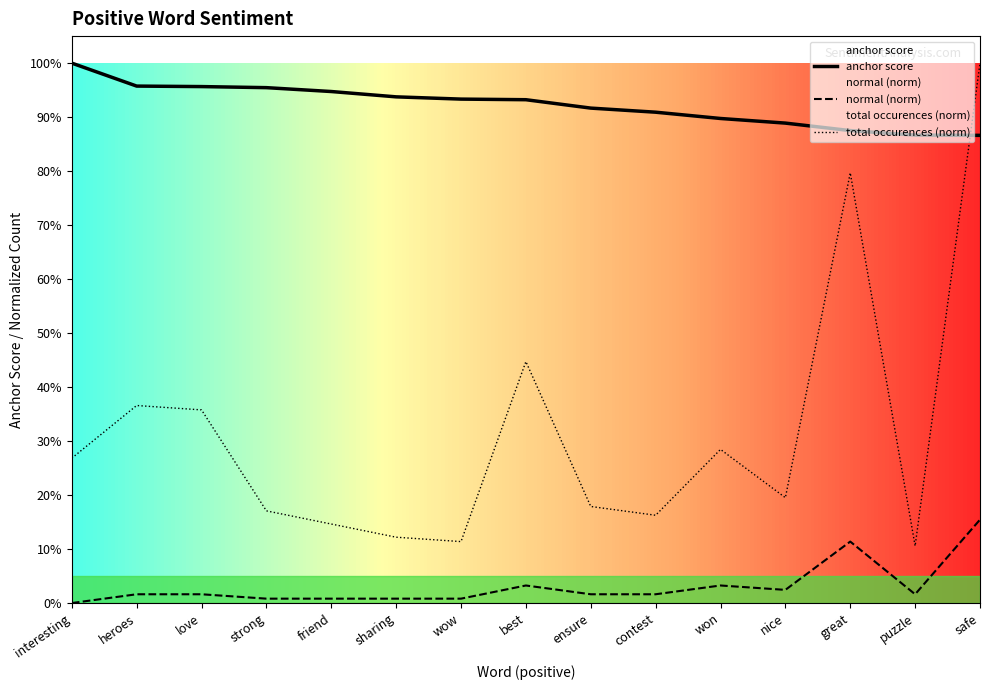

Count the number of categories in the chart.

15